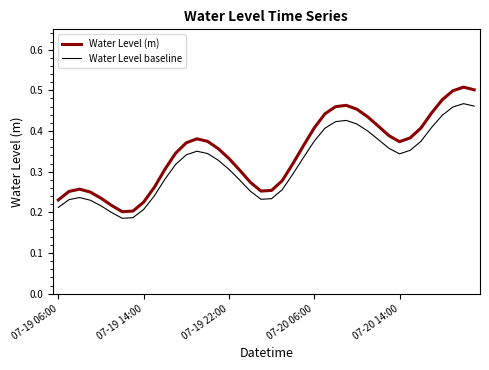

Which series has the largest total across all categories?

Water Level (m)